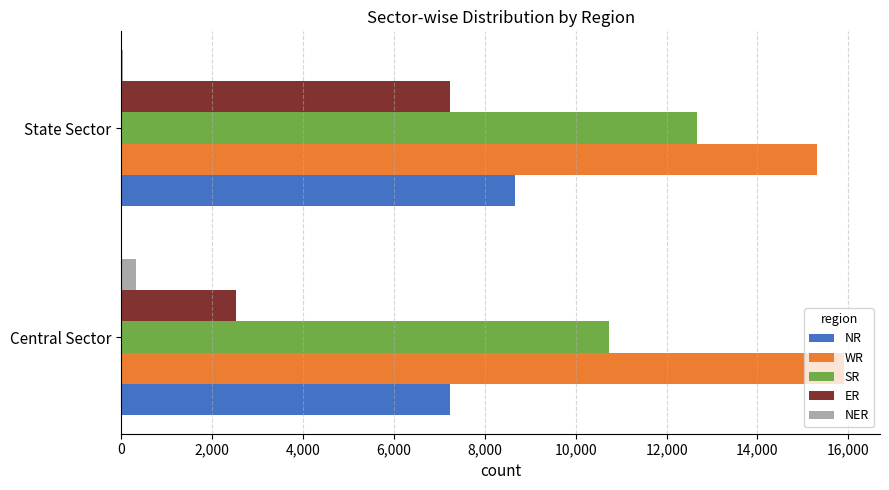

Is it true that WR equals 15901 at Central Sector?

True